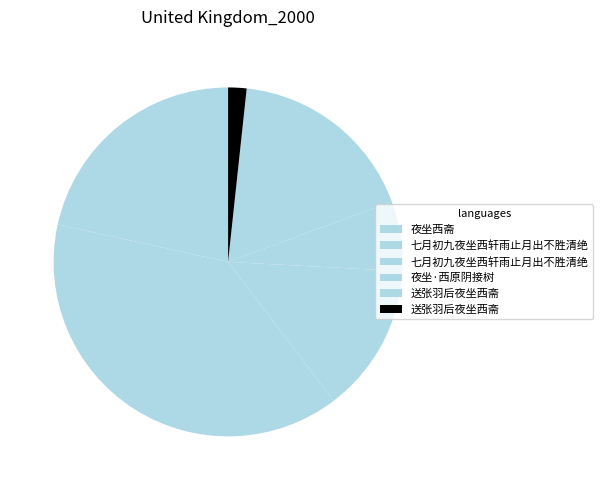

How many segments does this pie chart have?

6